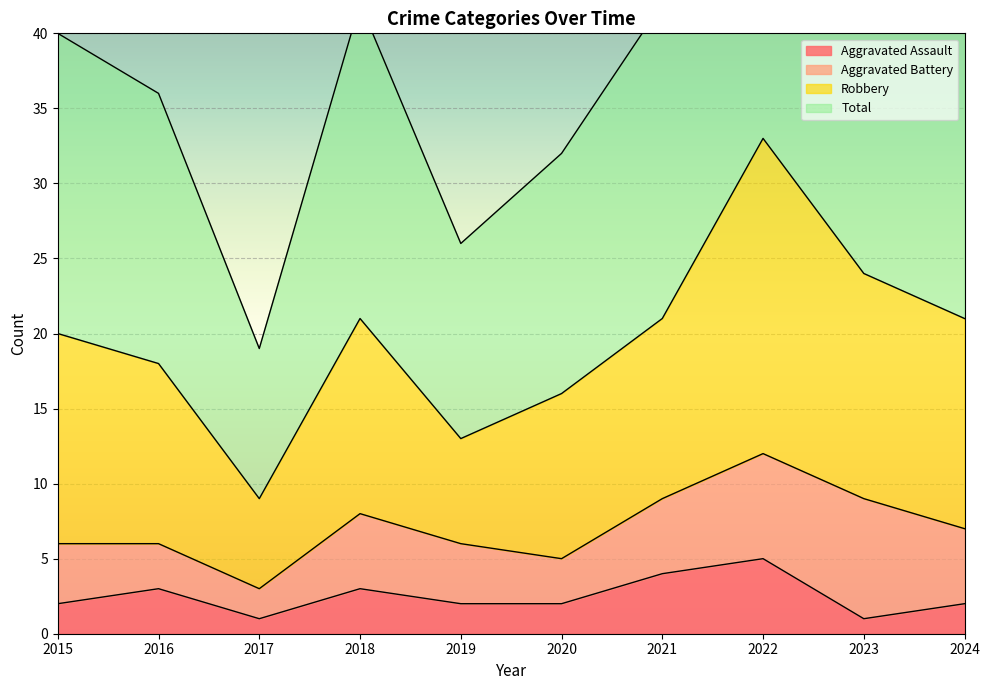

True or false: Total and Aggravated Assault cross at least once.

False